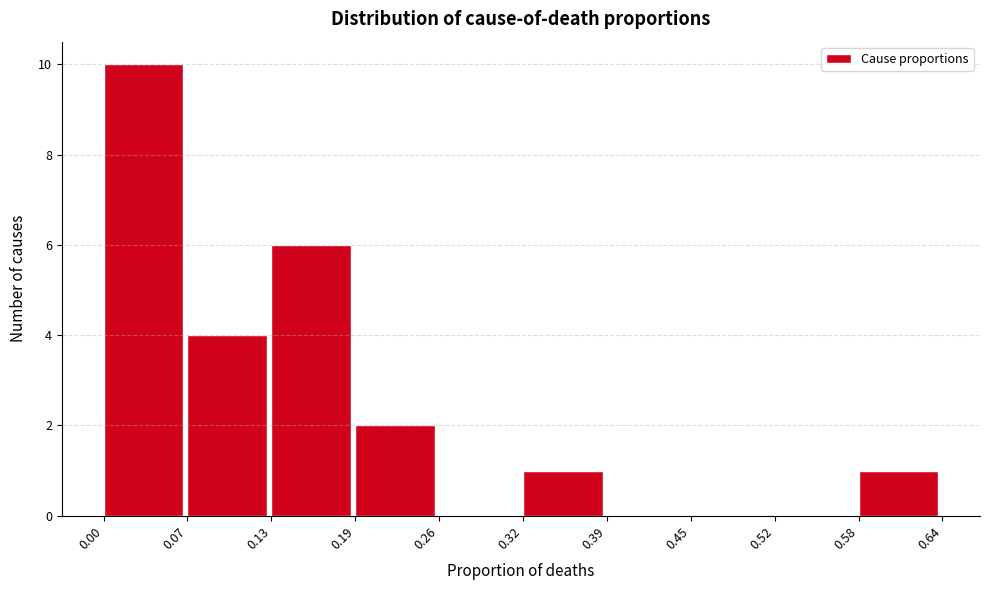

What is the height of the bar covering 0.19 to 0.26 on the x-axis? The values are not printed on the chart, so give them approximately, as read against the axis.

2